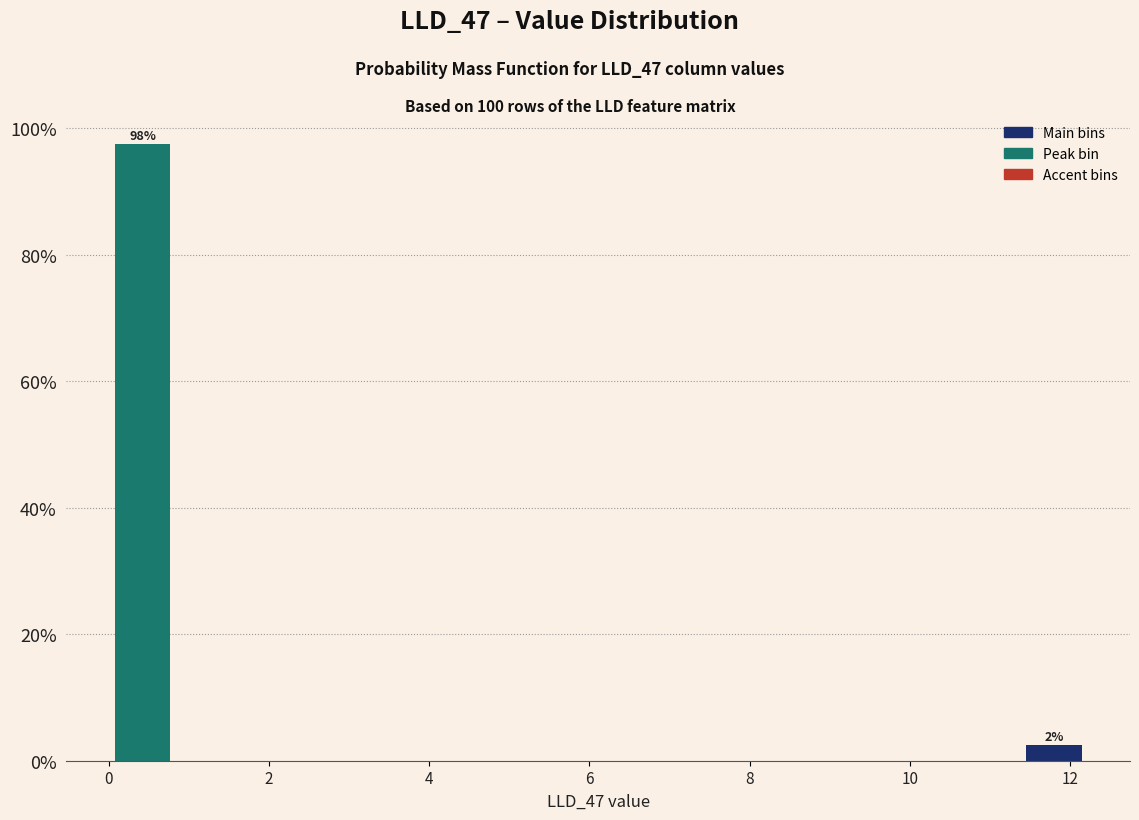

Over which range of the x-axis is the bar tallest?

0.0 to 0.8